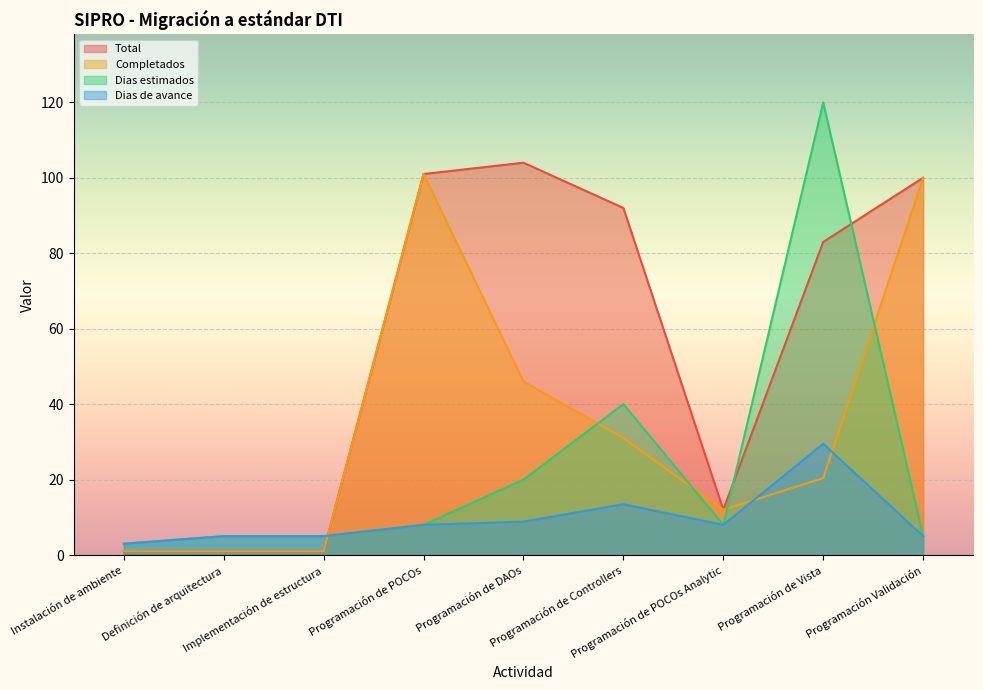

What is the approximate value of Total at Programación Validación?

100.0